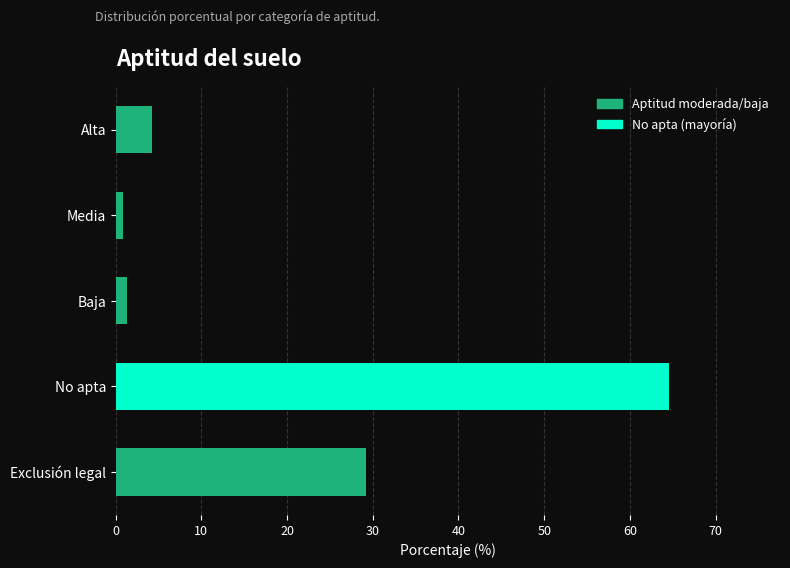

Does the chart contain stacked bars?

No